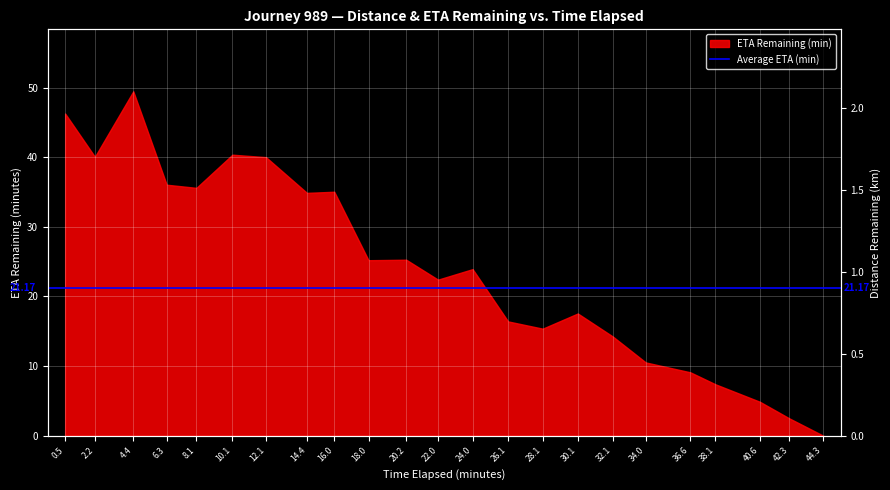

Approximately how many times larger is the value at 16.0 compared to 4.4?

0.7